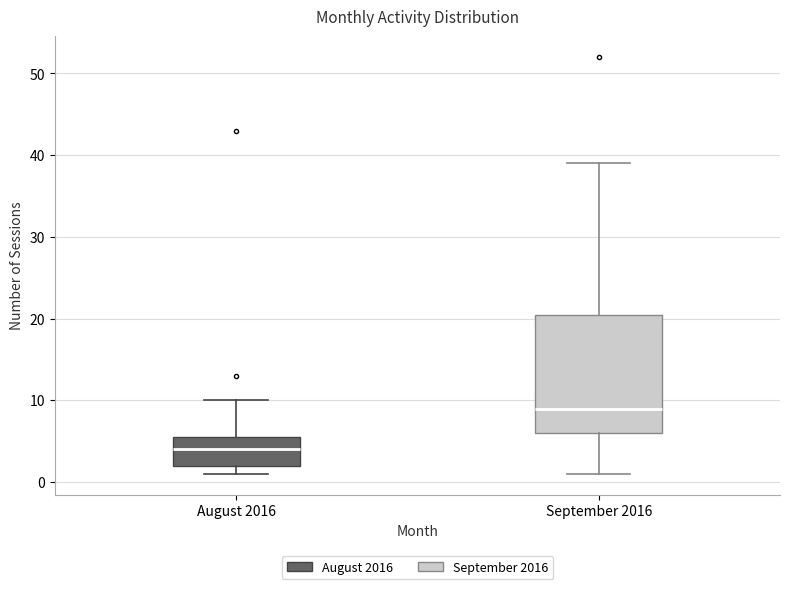

Which box's median line is the lowest?

August 2016